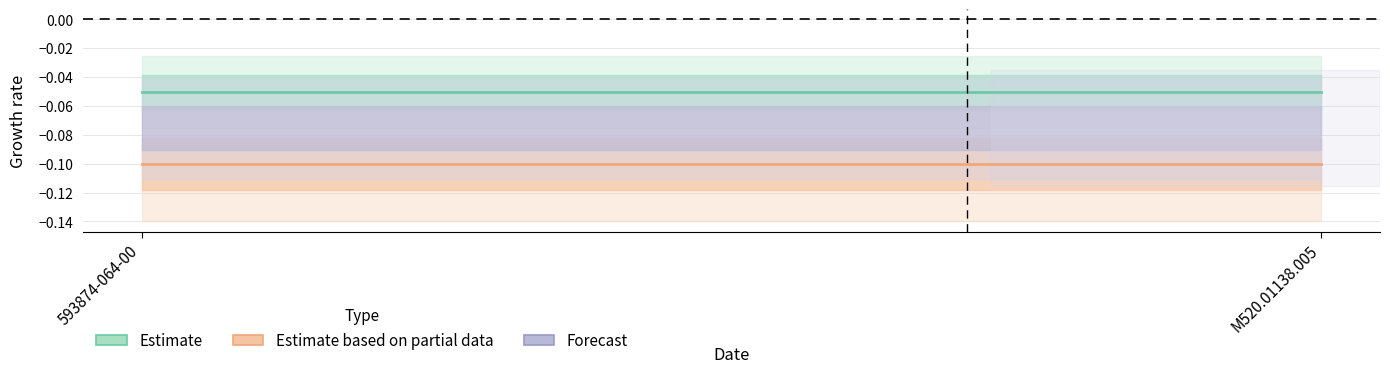

What is the lowest value of the Estimate based on partial data series?

-0.1